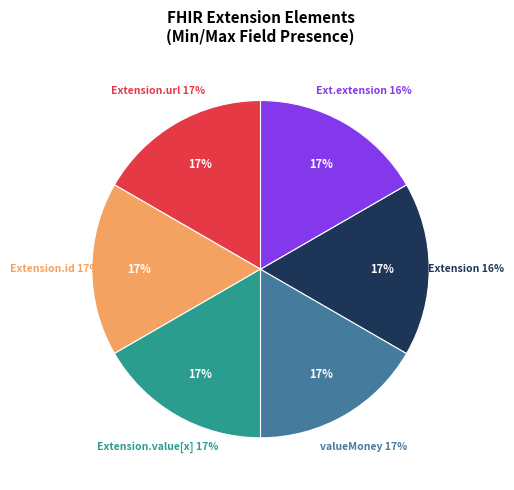

How many segments does this pie chart have?

6